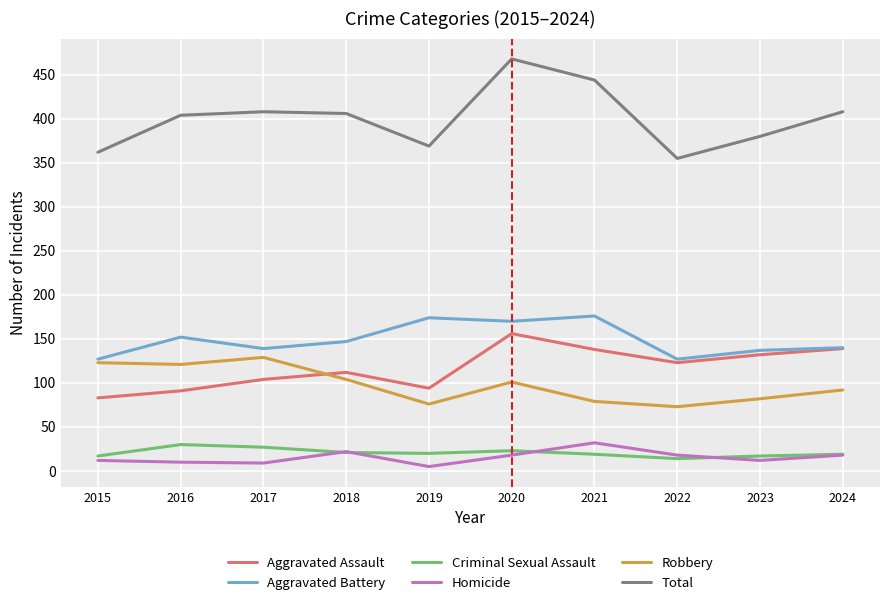

Which label corresponds to the largest value in the chart?

2020